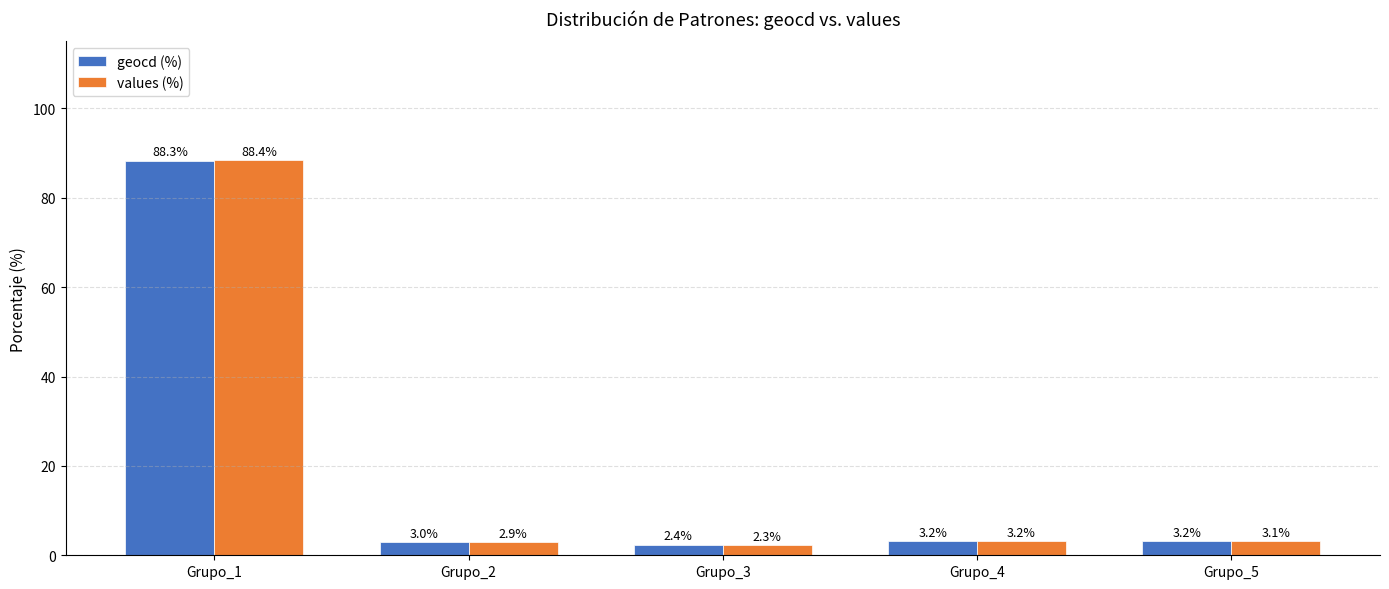

Count the number of categories in the chart.

5